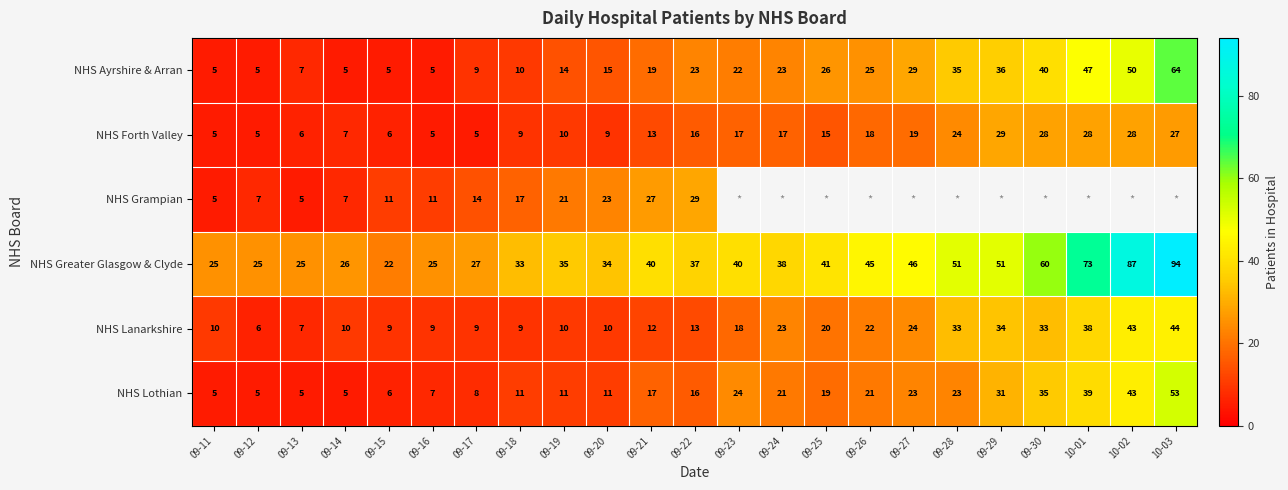

Is it true that NHS Forth Valley equals 3.1 at 09-20?

False